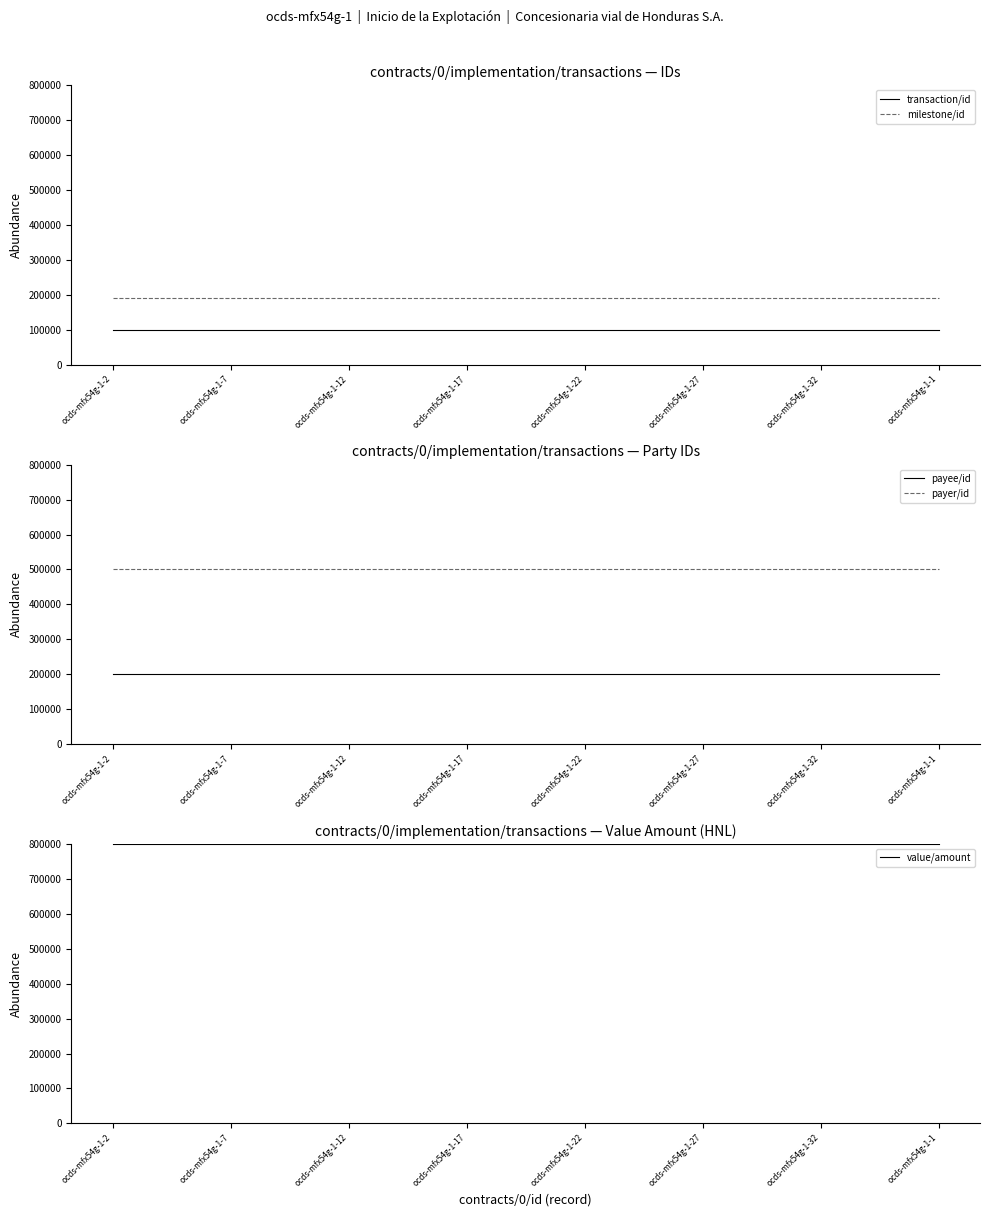

What is the highest value of the transaction/id series?

100000